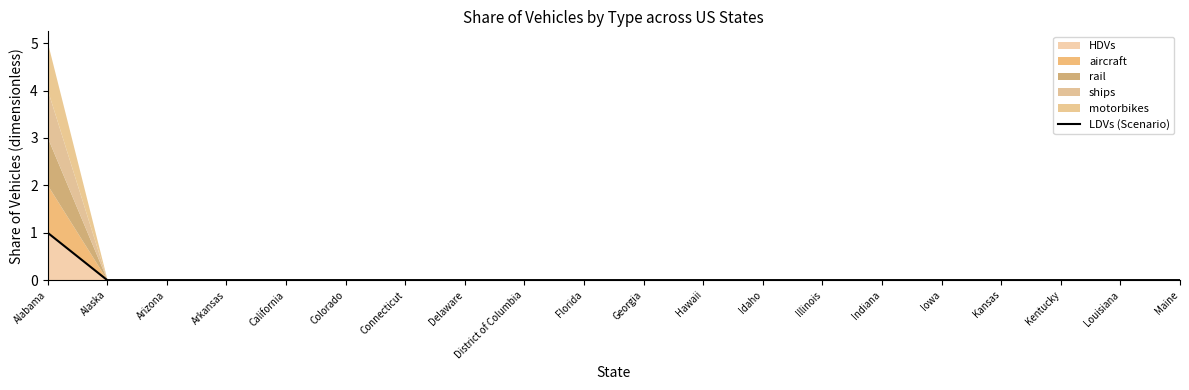

Does the chart display data point markers on the line(s)?

No